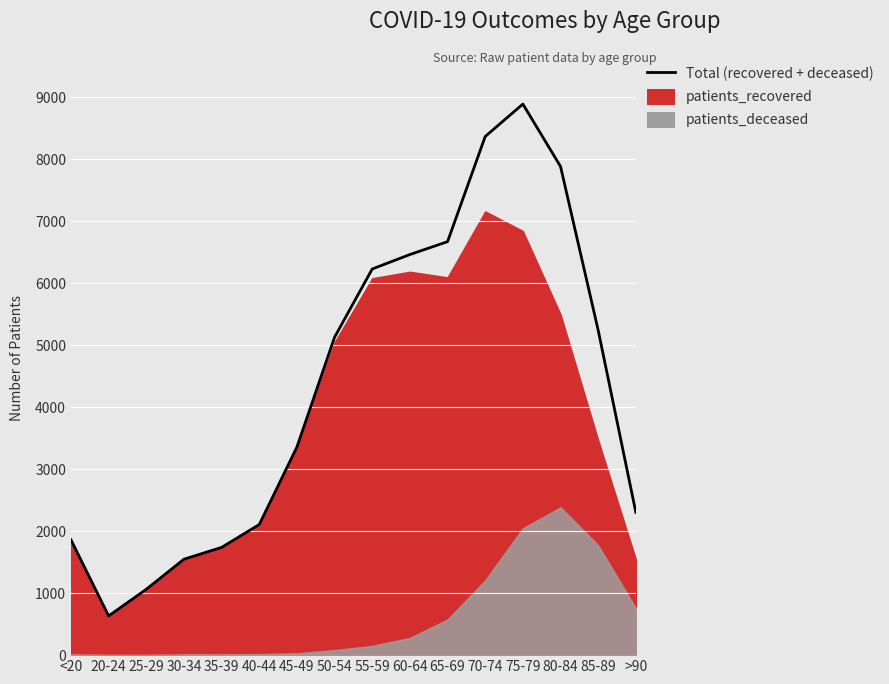

Reading right to left, extract all data points from this chart.

patients_recovered: 1547	3469	5500	6845	7162	6097	6187	6083	5049	3329	2092	1728	1536	1061	630	1850
patients_deceased: 757	1774	2386	2048	1208	576	278	149	82	30	16	11	12	2	3	11